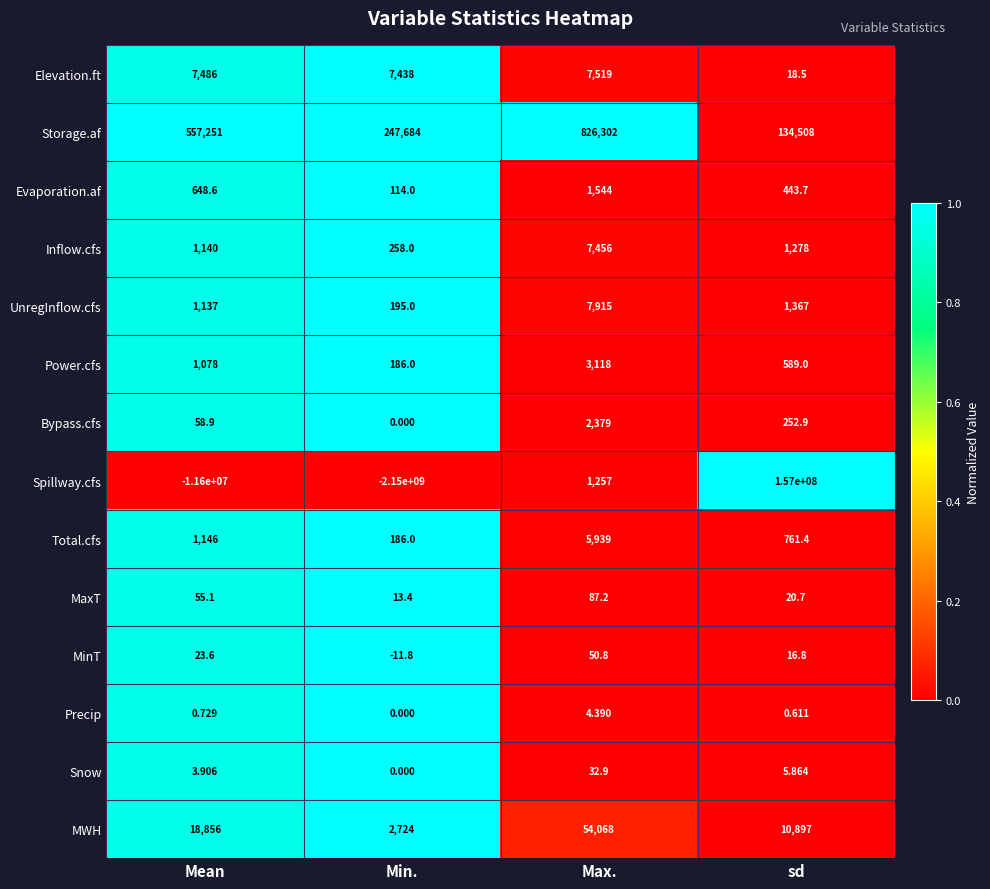

At which label is Precip closest to 2?

Mean